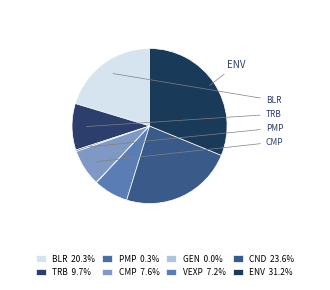

Which has a higher value, CMP or TRB?

TRB